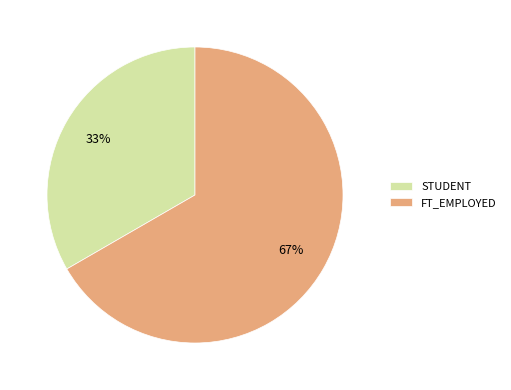

To the nearest percent, what percentage of the pie is STUDENT?

33%